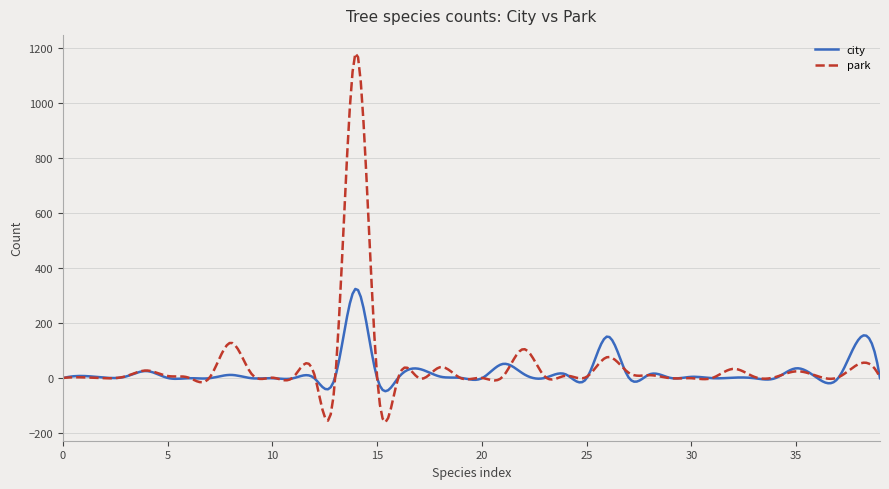

Rank the series by their maximum value, from highest to lowest.

park, city